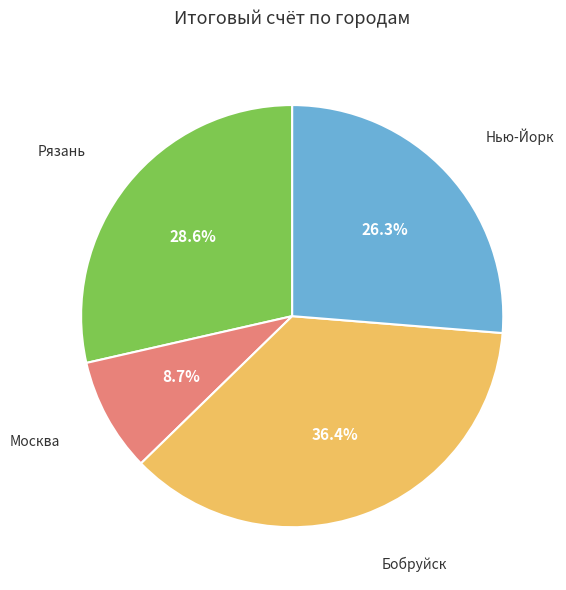

Is there any slice that represents more than half of the pie?

No